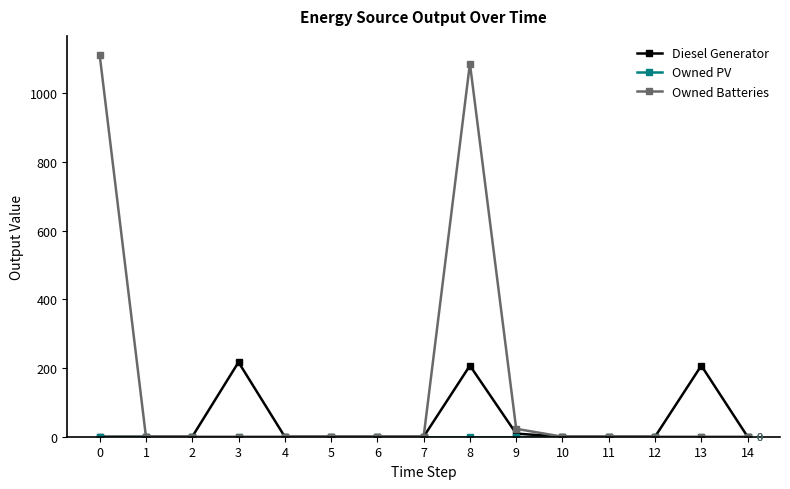

How many data points does each series have?

15